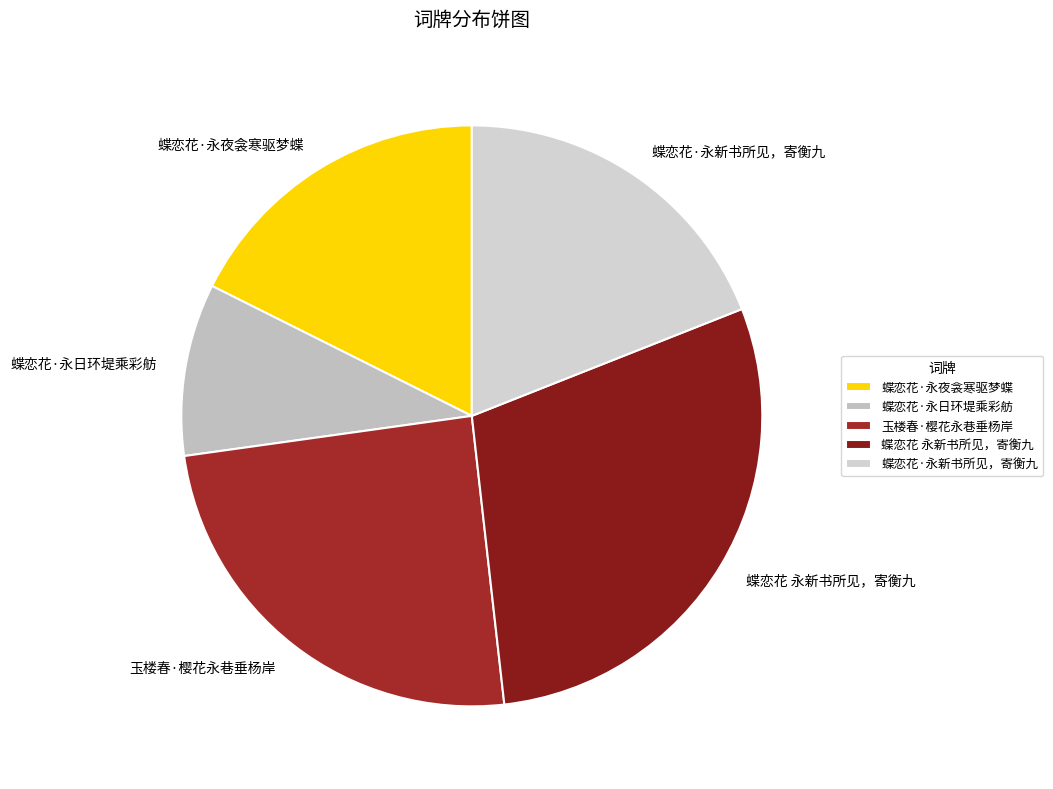

Combined, do 蝶恋花 永新书所见，寄衡九 and 蝶恋花·永日环堤乘彩舫 account for over 50%?

No